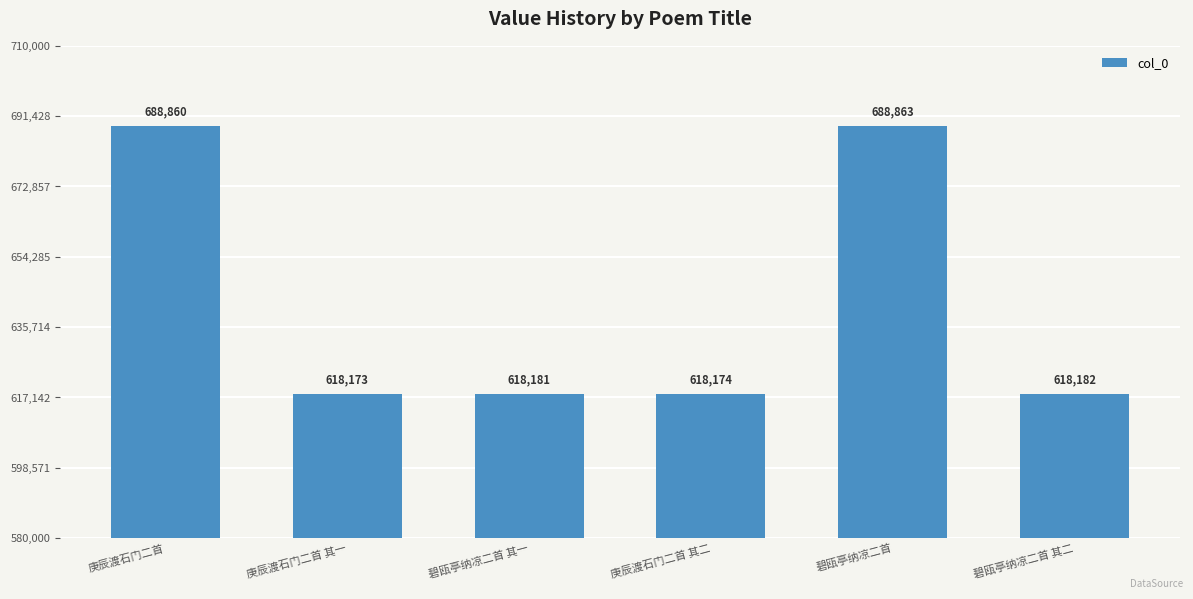

Are the bars horizontal?

No